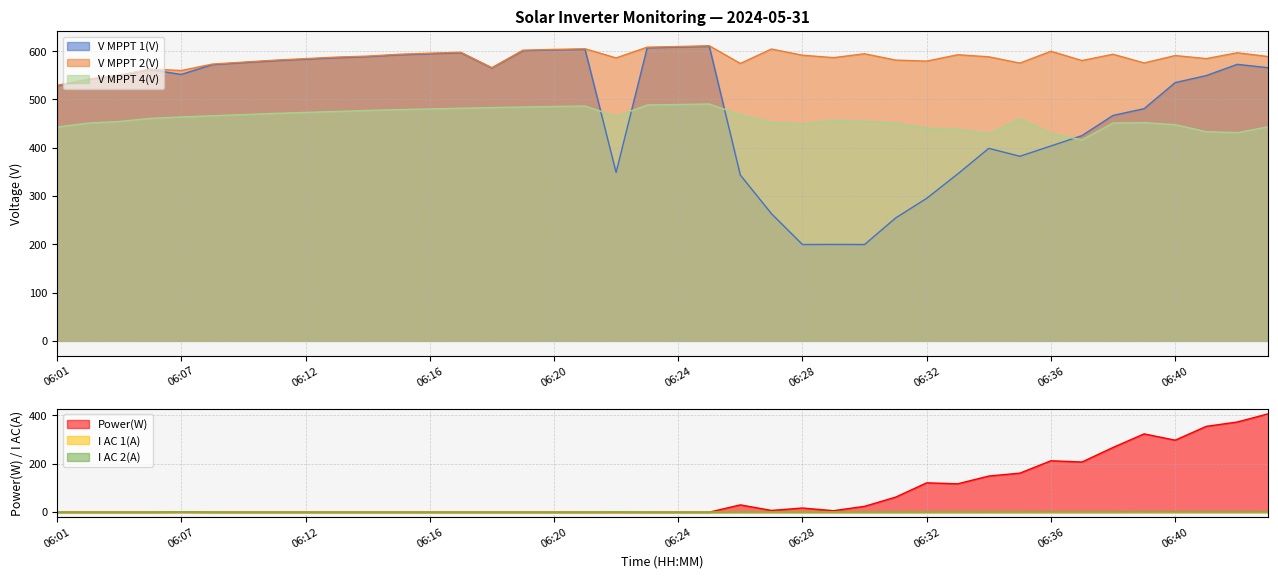

The I AC 2(A) series shows 0.0 at 06:04. True or false?

True